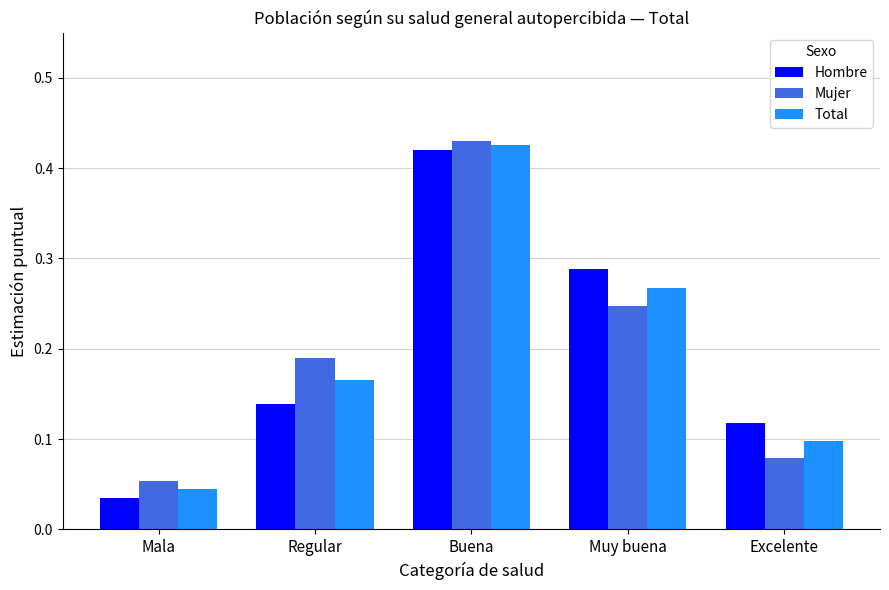

Rank the series at Muy buena from highest to lowest value.

Hombre, Total, Mujer